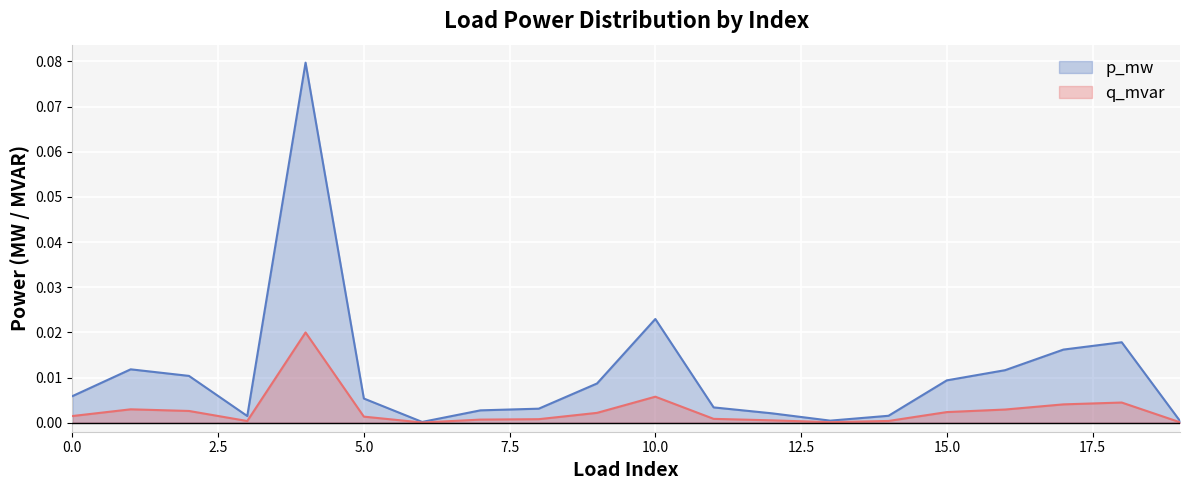

At how many categories does at least one series exceed 0?

20